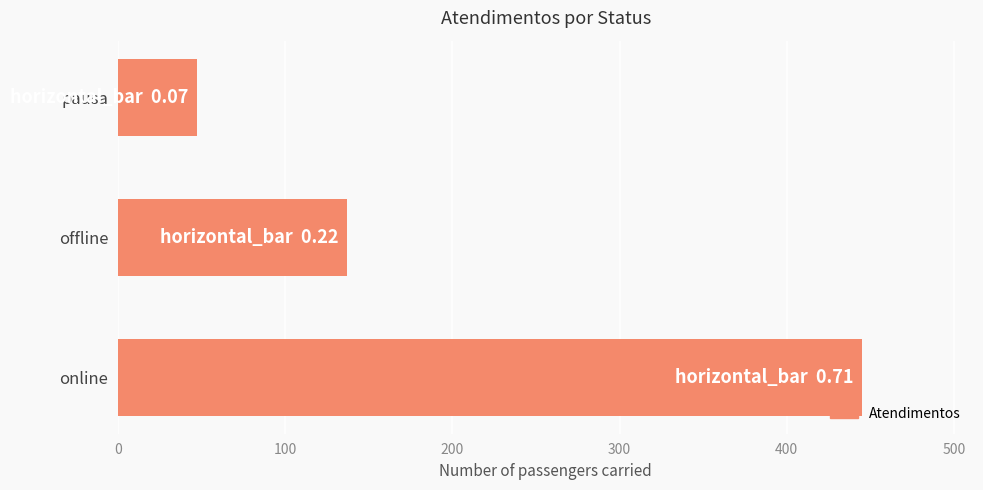

How many series are shown in this chart?

1